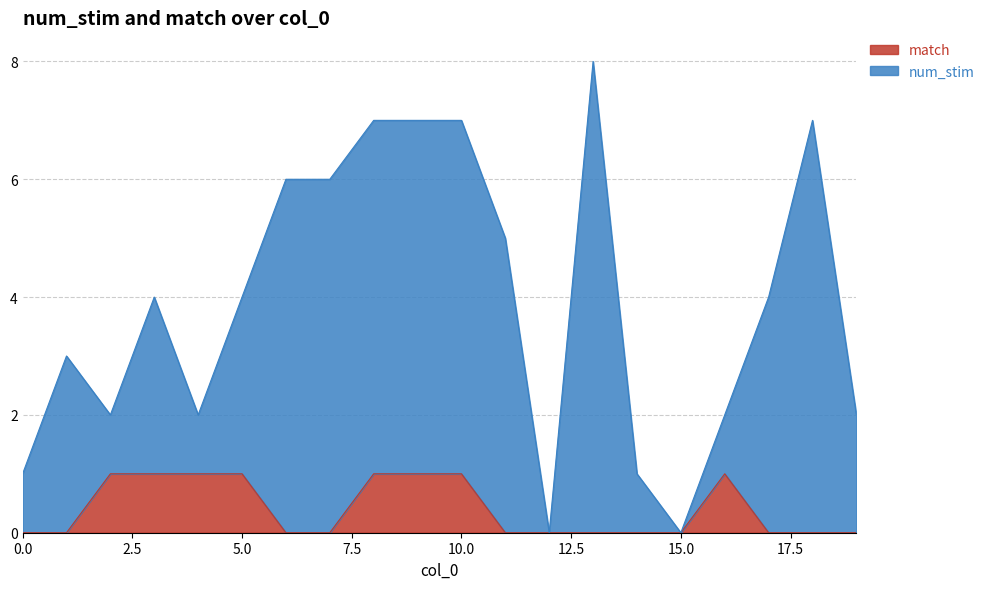

In num_stim, how many points are lower than both neighbors (excluding endpoints)?

4